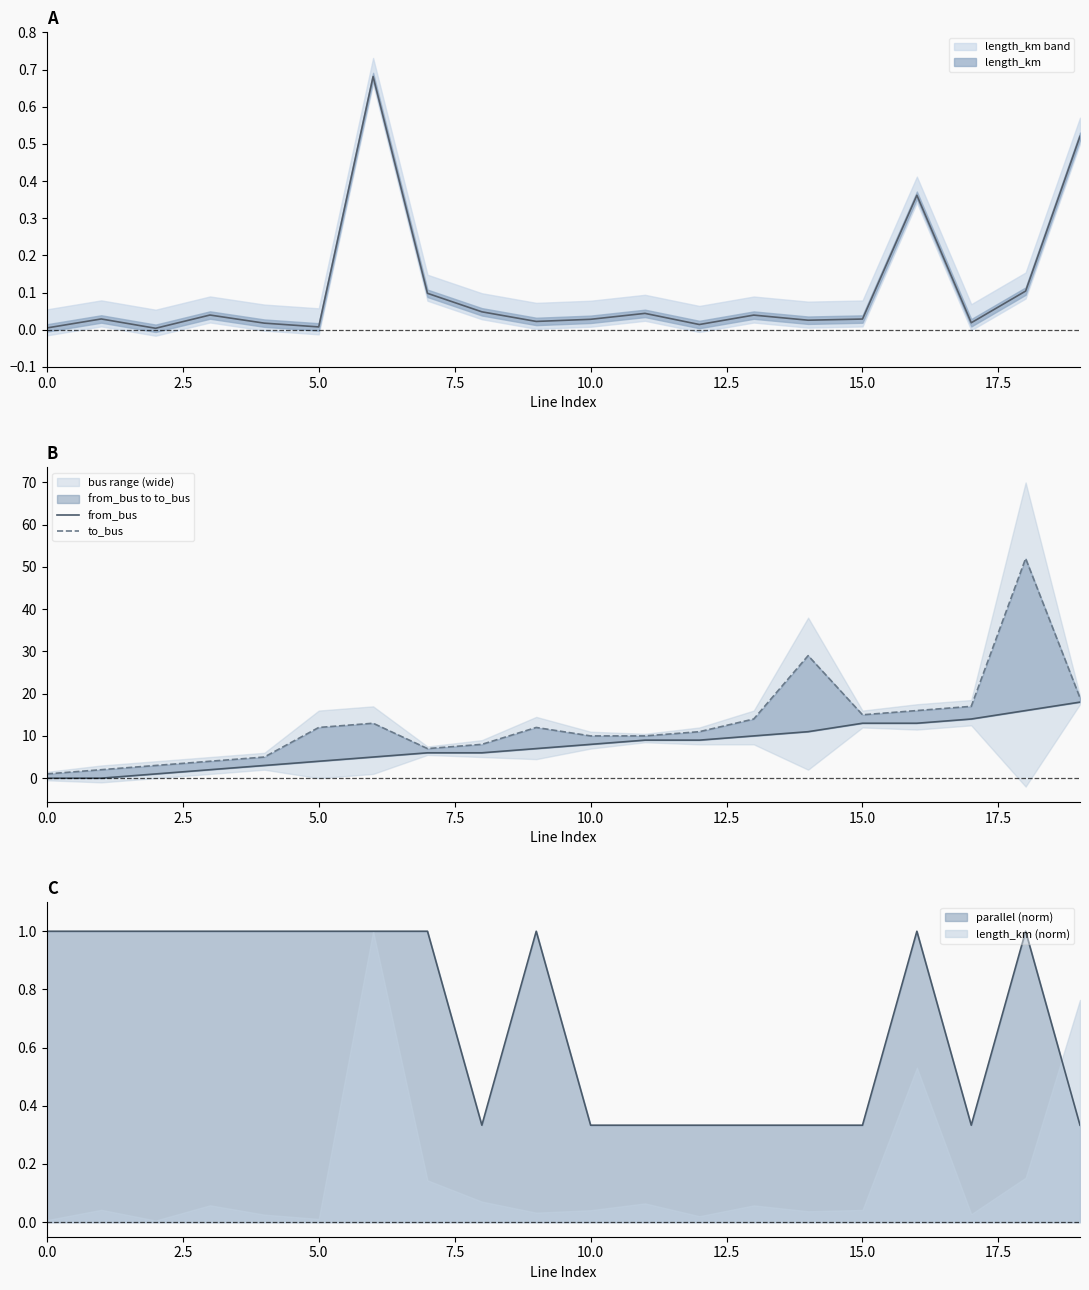

The value of to_bus at 9 is 7. True or false?

False